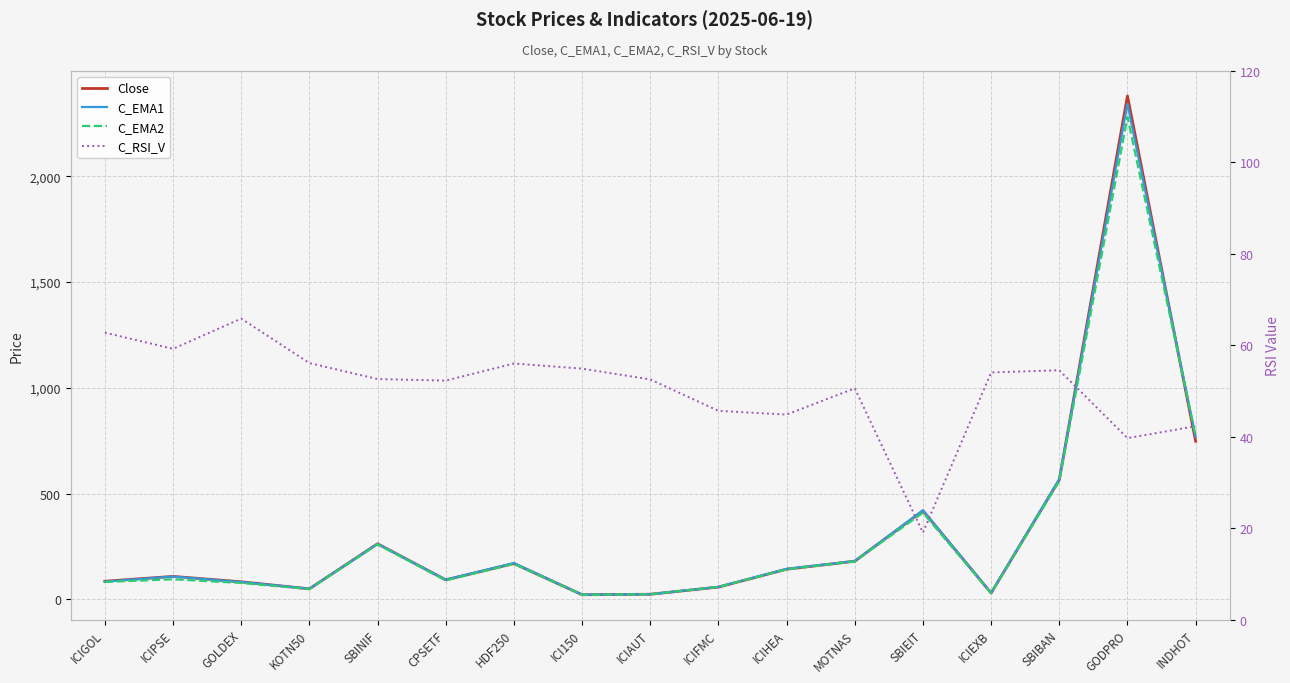

What is the minimum value shown in the chart?

19.1